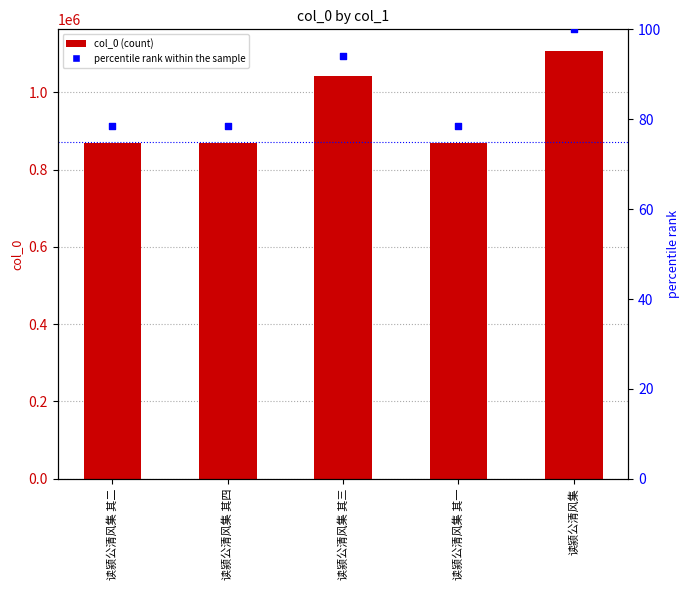

At which category is the sum across all series the highest?

读颍公清风集